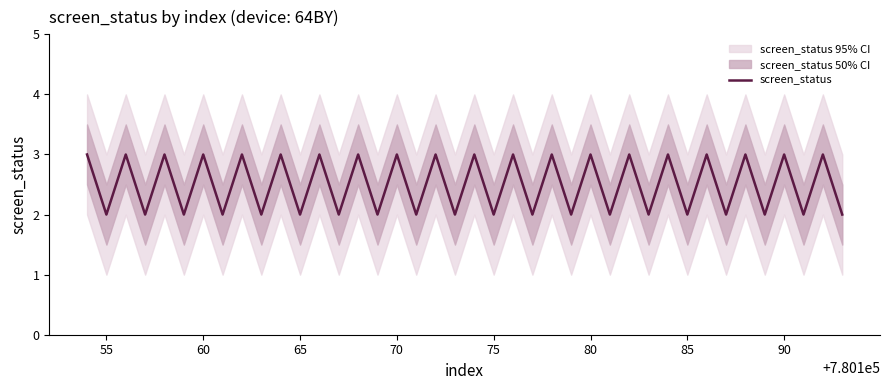

How many interior local peaks (higher than both neighbors) does the data have?

19